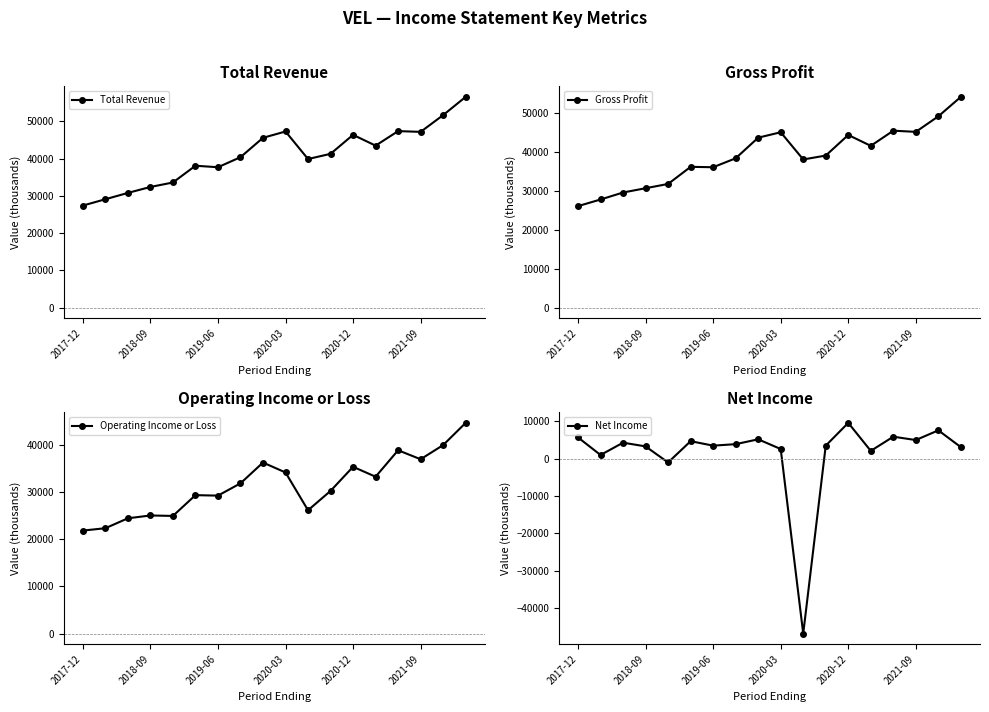

What are all the series names shown in the legend?

Total Revenue, Gross Profit, Operating Income or Loss, Net Income